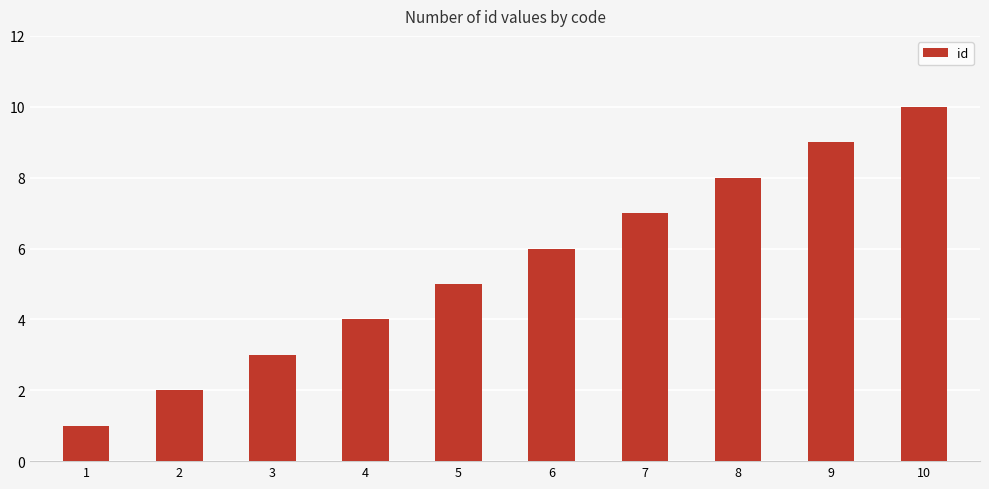

What is the change in value from 5 to 6?

+1